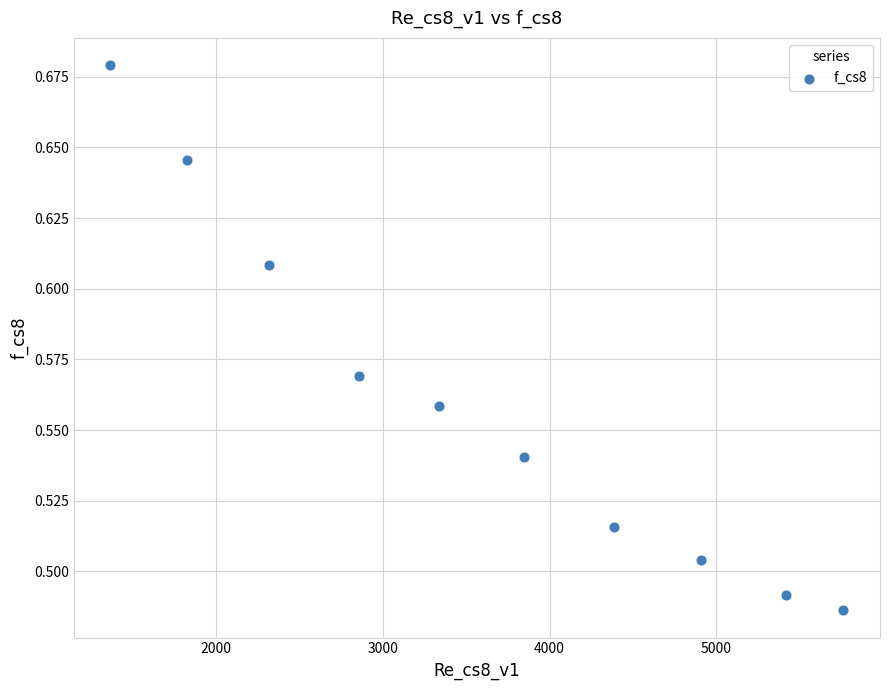

What is the average X value?

3602.4